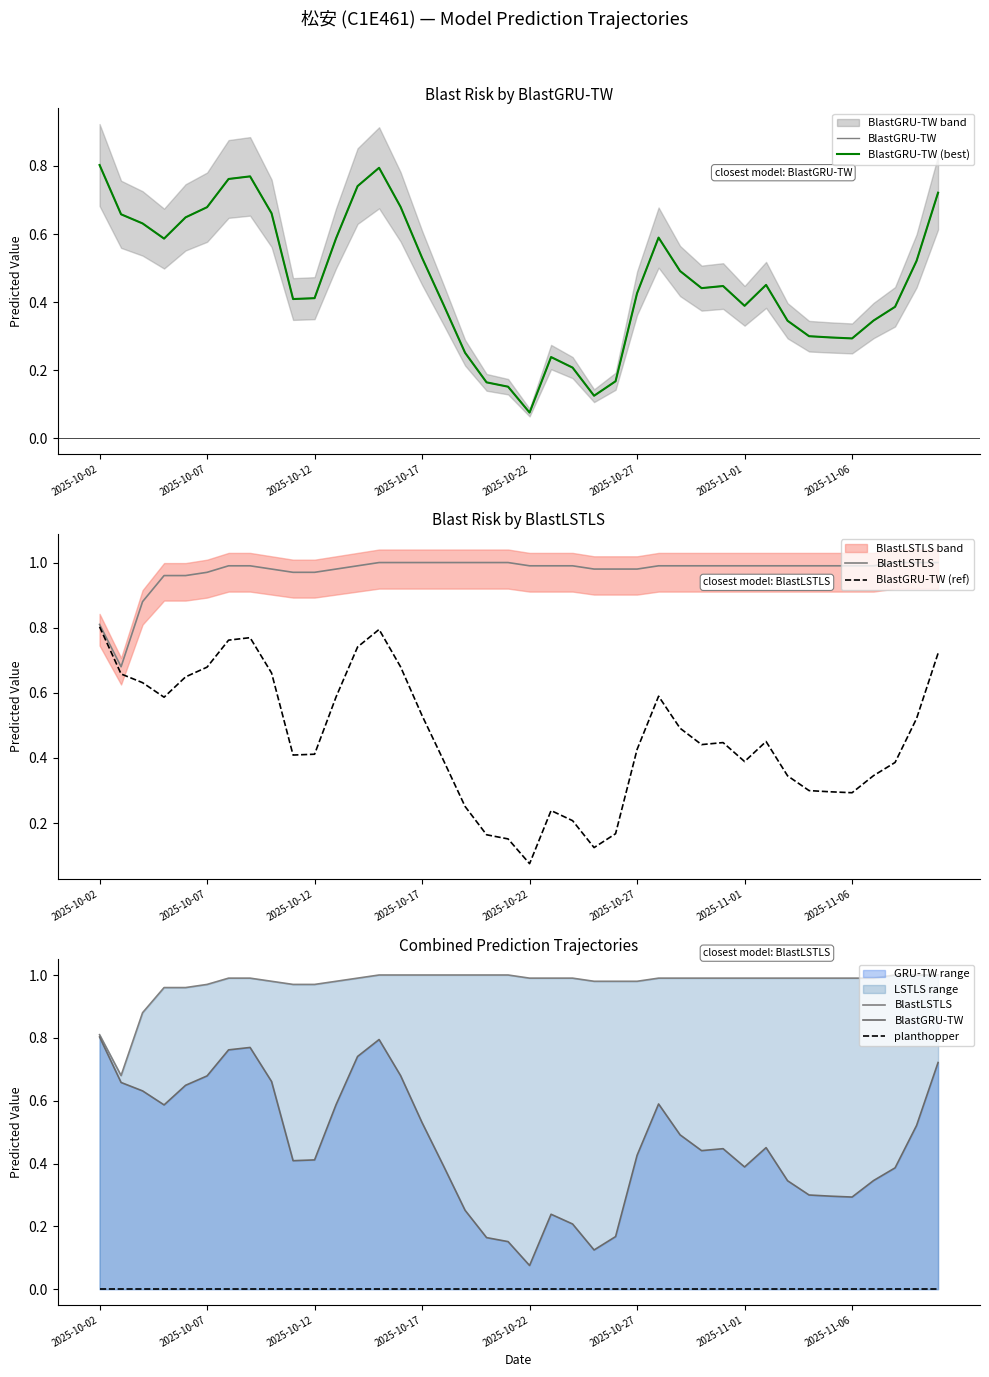

True or false: BlastGRU-TW (best) has a value of 0.1 at 24.

False